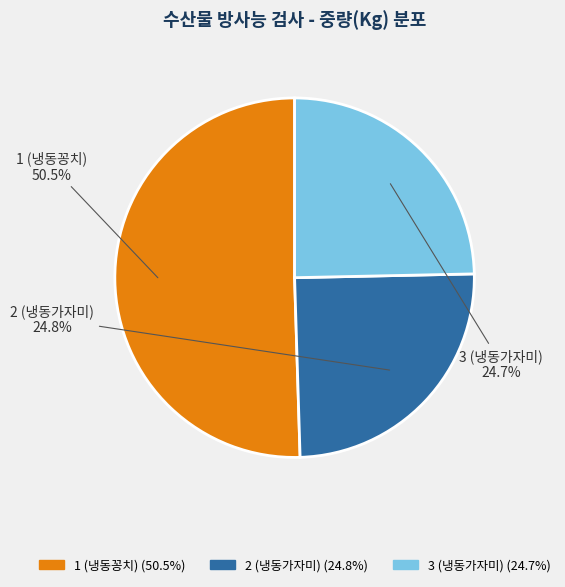

Approximately how many times larger is the value at 3 (냉동가자미) compared to 1 (냉동꽁치)?

0.5